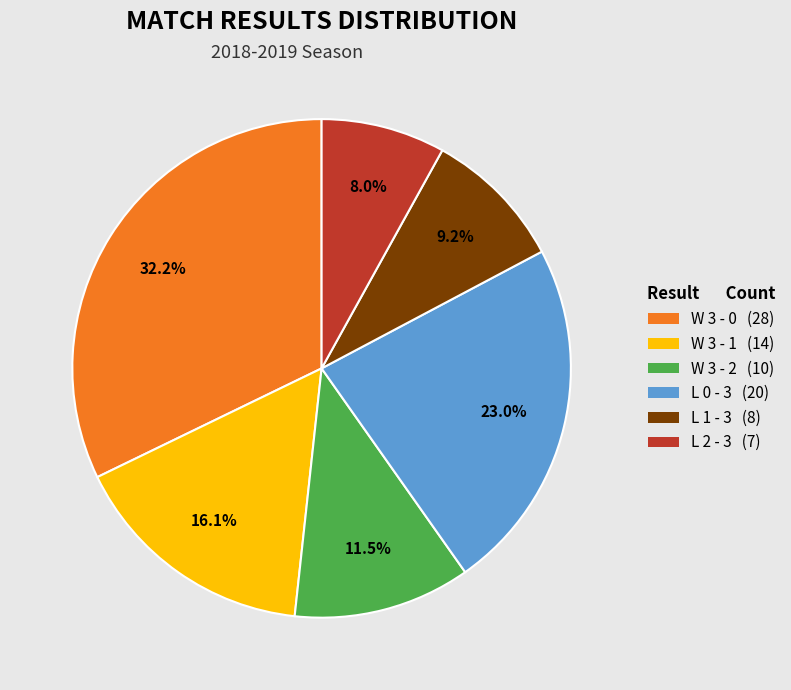

To the nearest percent, what is the difference between the largest and smallest slice percentages?

24%